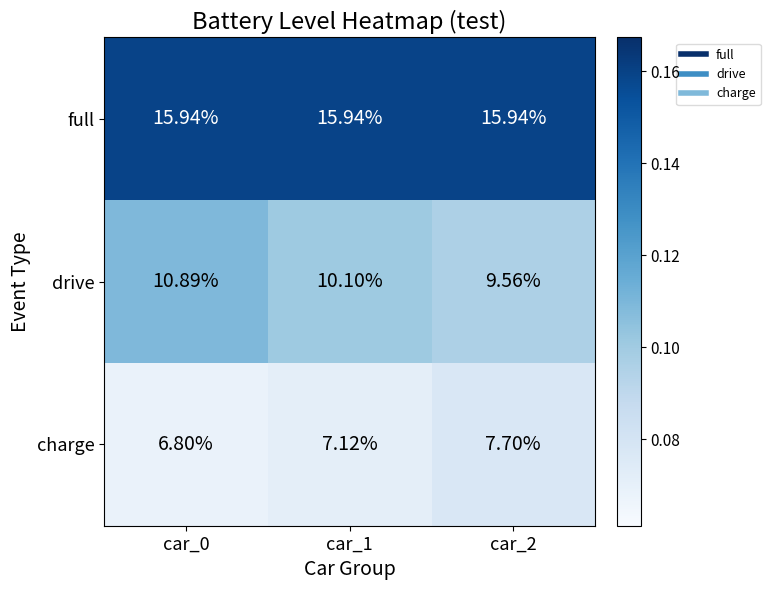

Which series has the largest total across all categories?

full